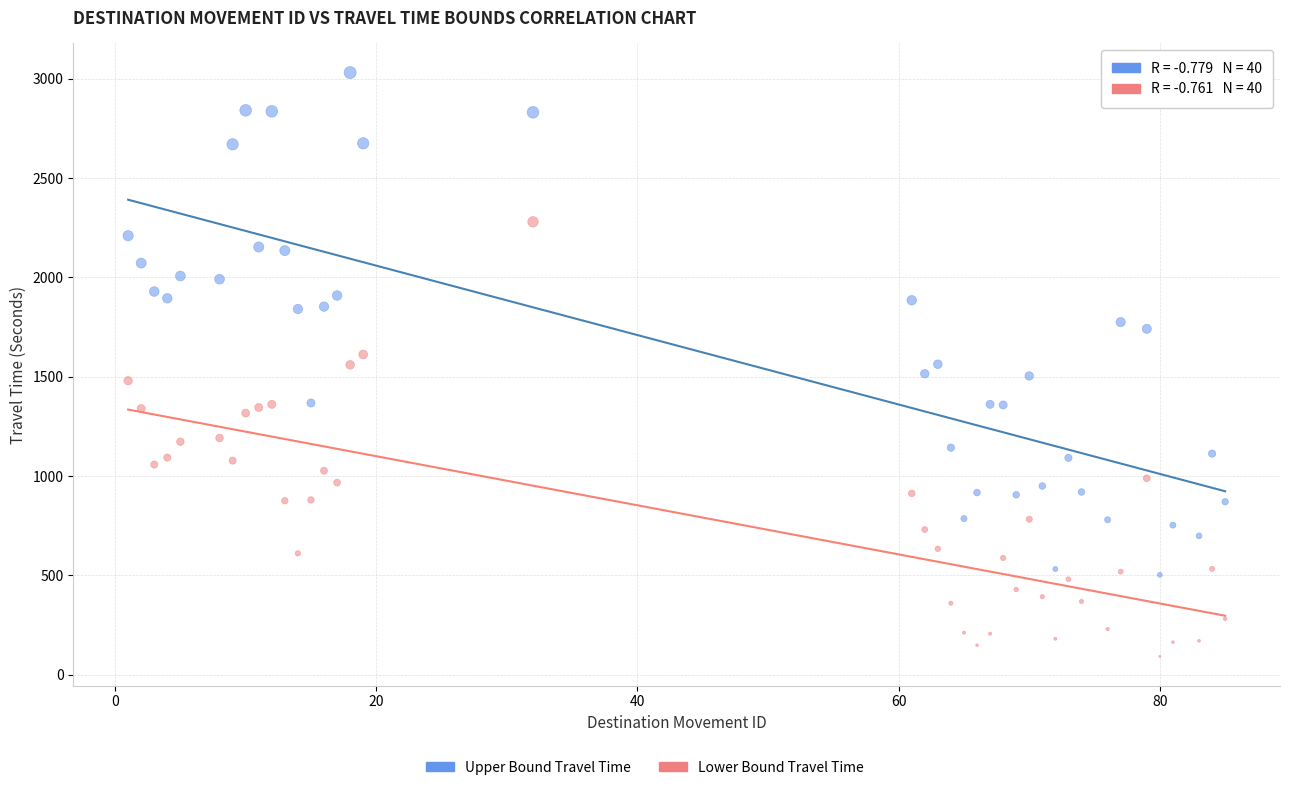

Which series contains the lowest Y value?

Lower Bound Travel Time